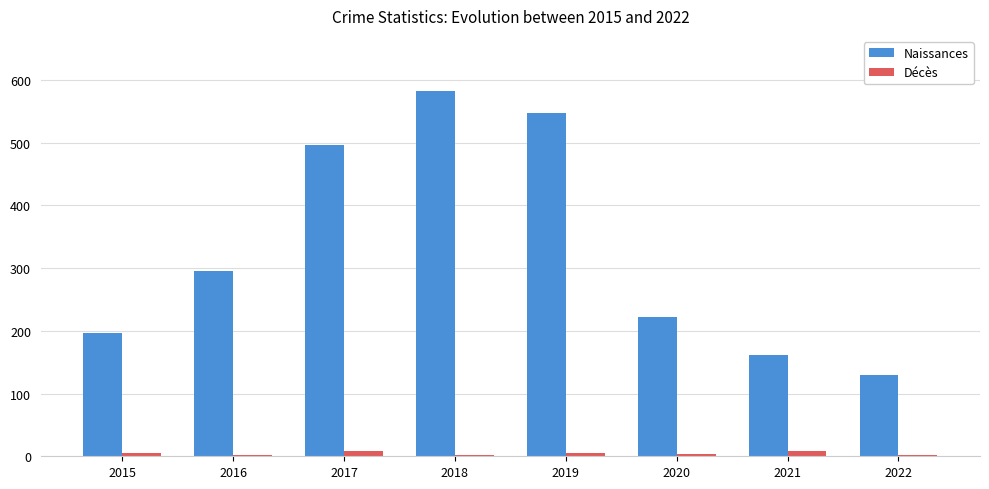

What is the sum of all Décès values?

37